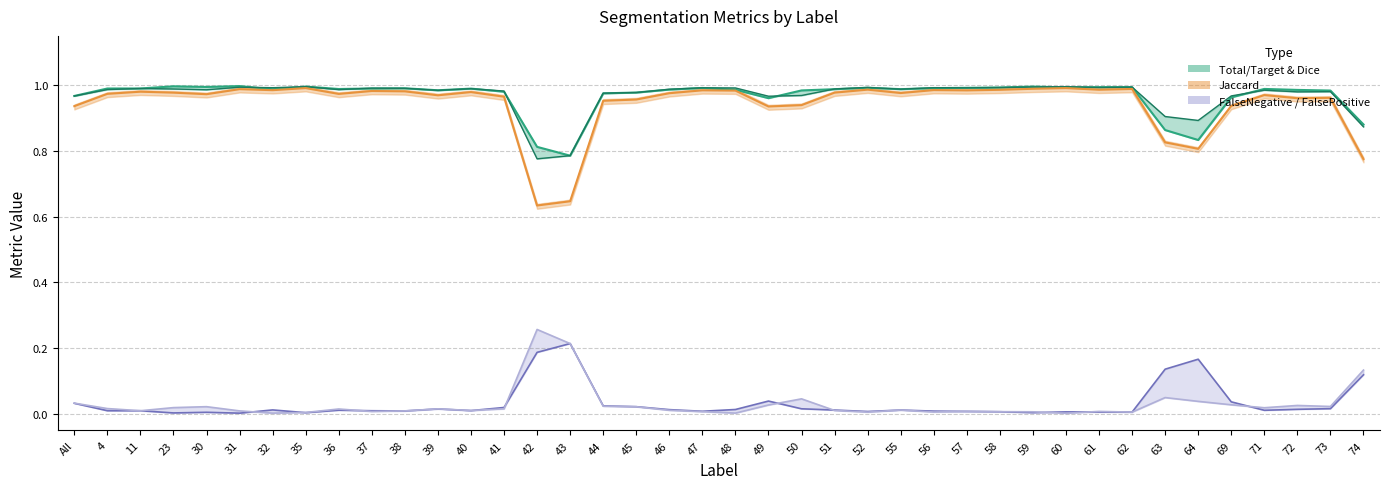

Between 71 and 55, which is larger?

71